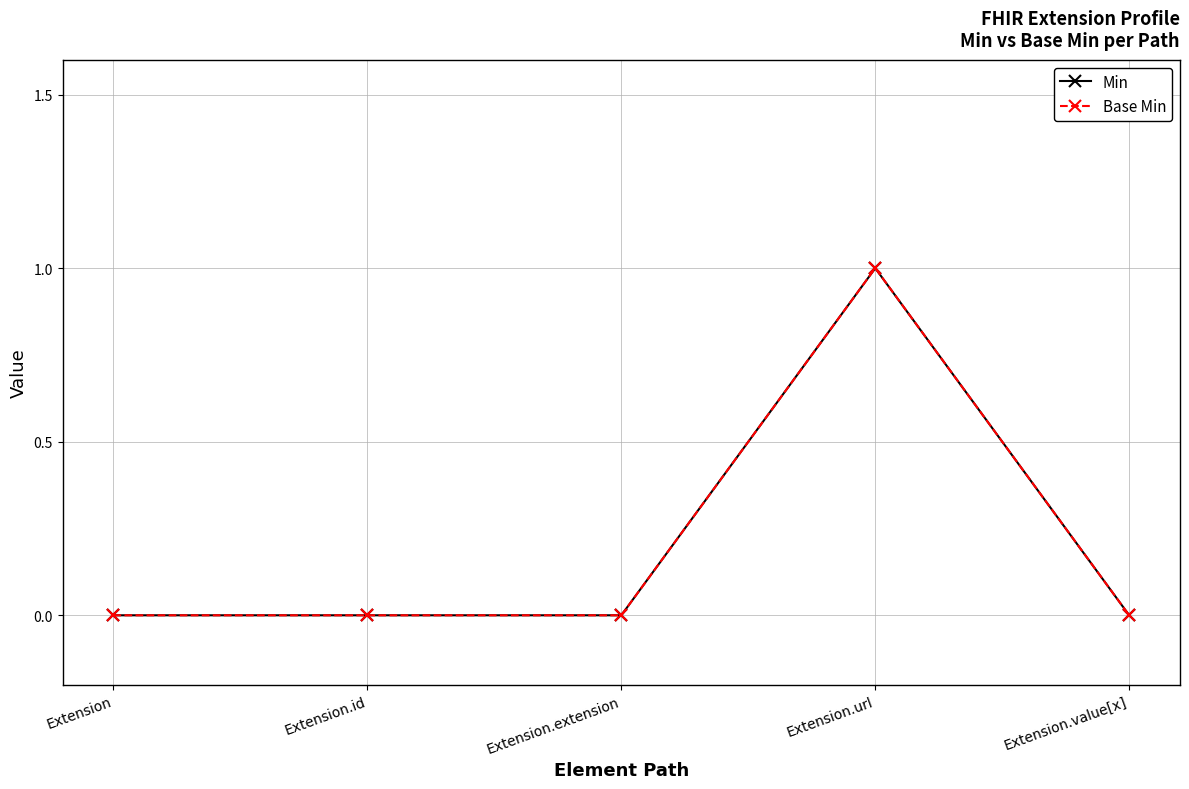

How many lines are shown in the chart?

2